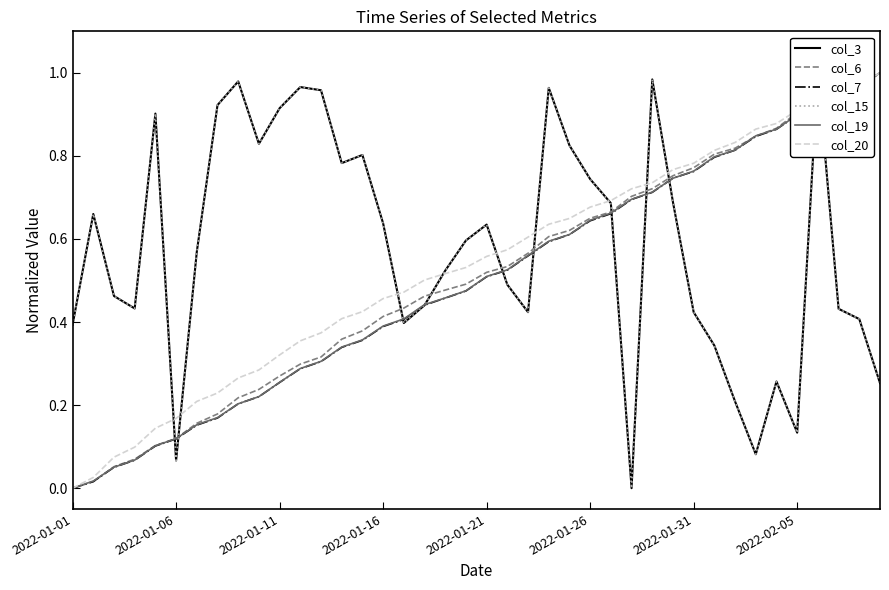

How many times do col_3 and col_6 cross each other?

11